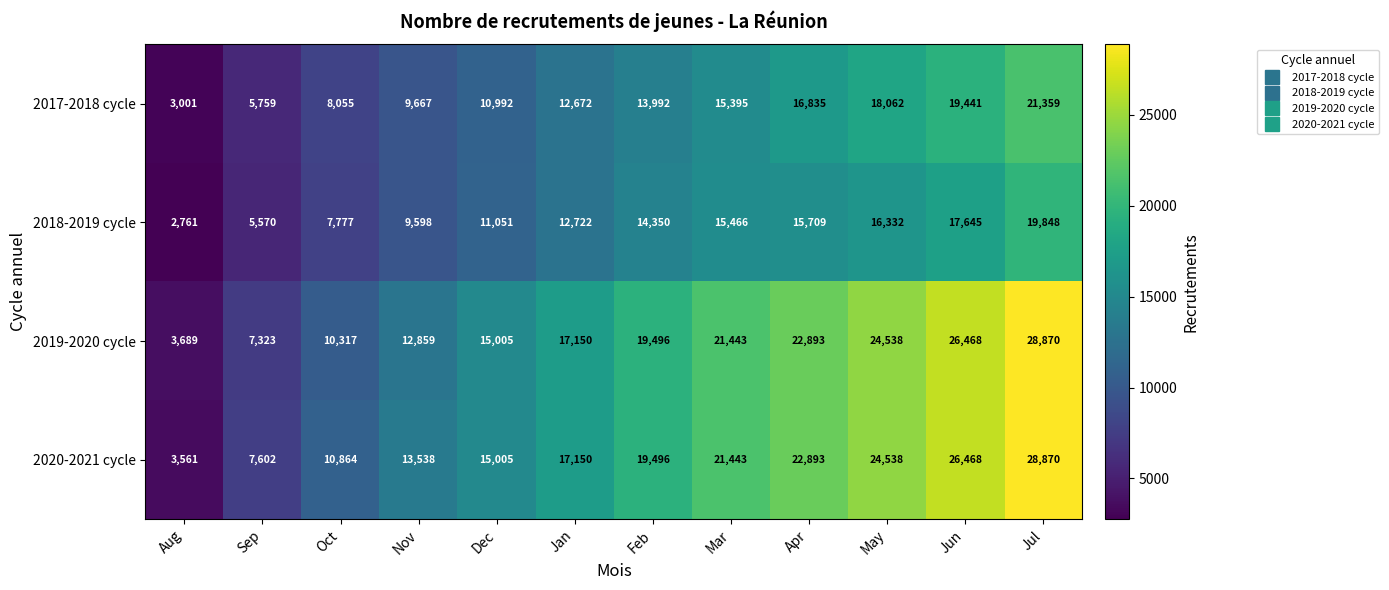

Which series has the largest range (max minus min)?

2020-2021 cycle